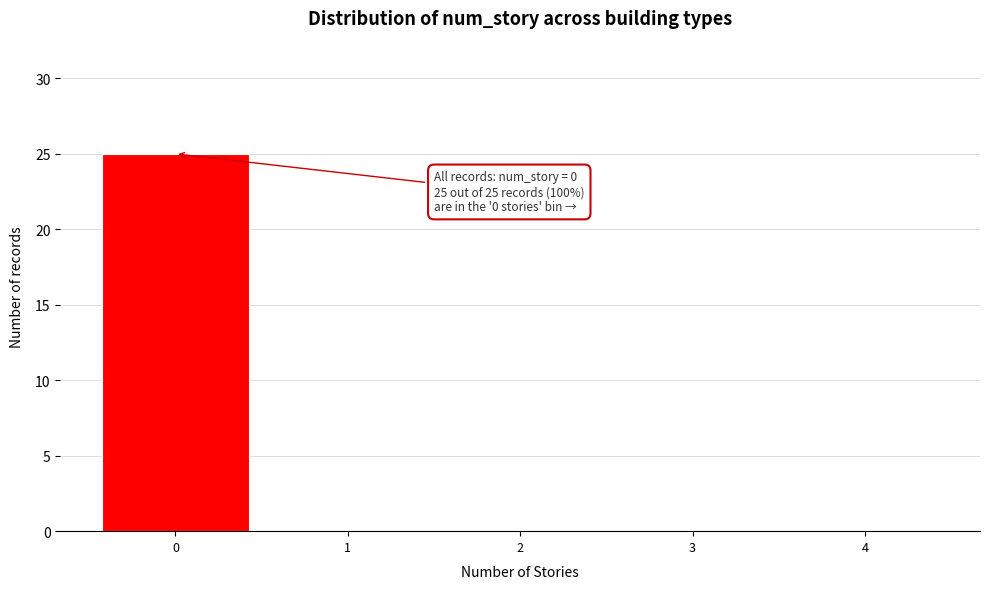

Which range on the x-axis has the tallest bar?

-0.5 to 0.5